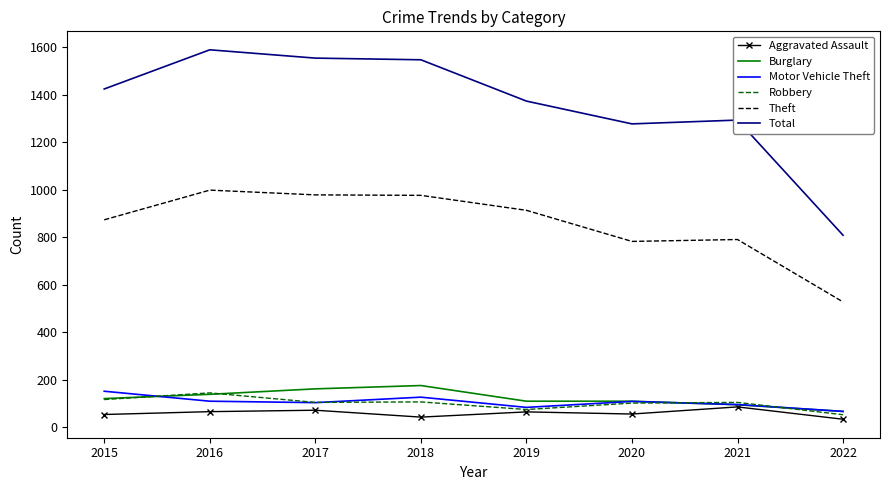

At which label does Total reach its peak?

2016